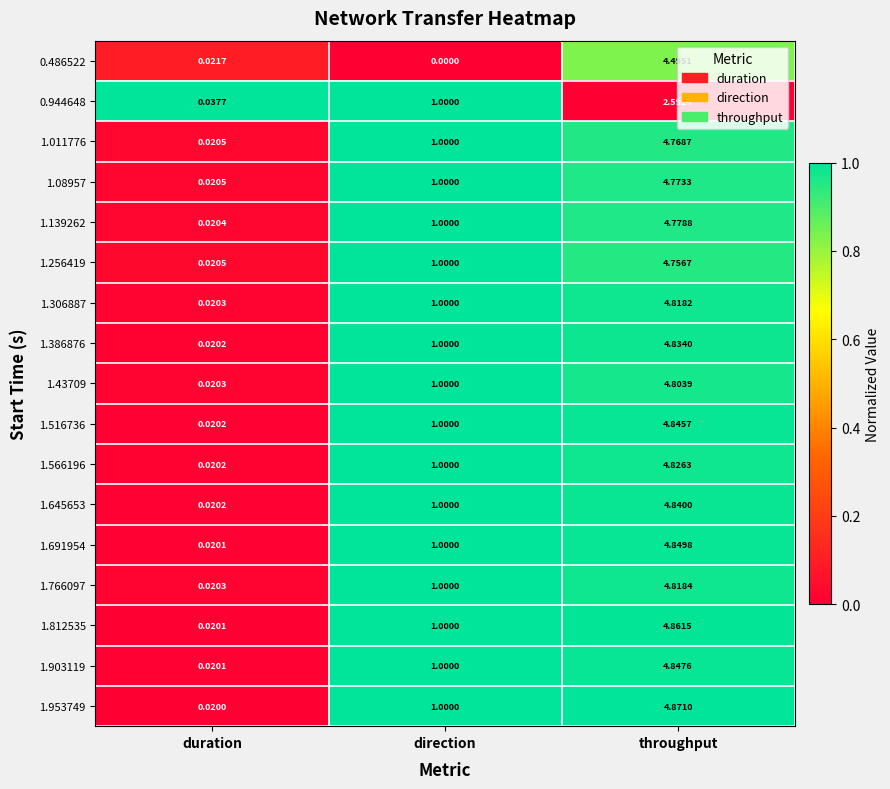

Rank the series by their maximum value, from lowest to highest.

0.944648, 0.486522, 1.256419, 1.011776, 1.08957, 1.139262, 1.43709, 1.306887, 1.766097, 1.566196, 1.386876, 1.645653, 1.516736, 1.903119, 1.691954, 1.812535, 1.953749